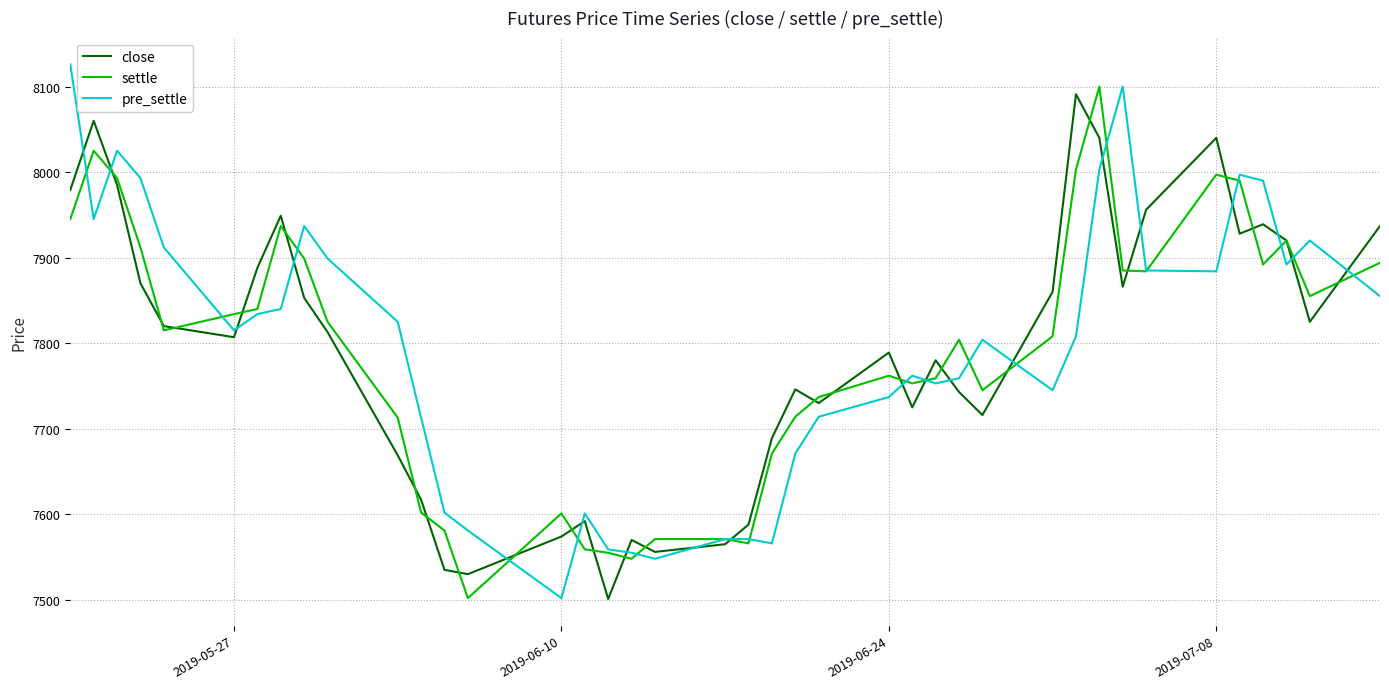

At how many categories does at least one series exceed 7530?

40